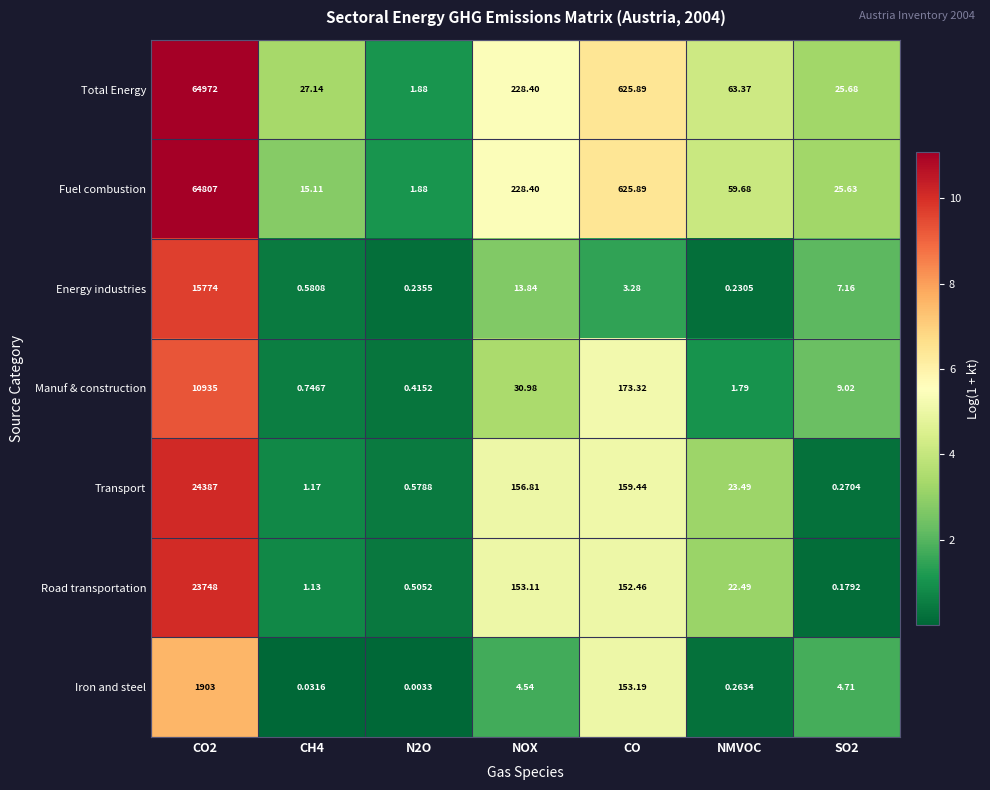

Rank the series at CO2 from highest to lowest value.

Total Energy, Fuel combustion, Transport, Road transportation, Energy industries, Manuf & construction, Iron and steel